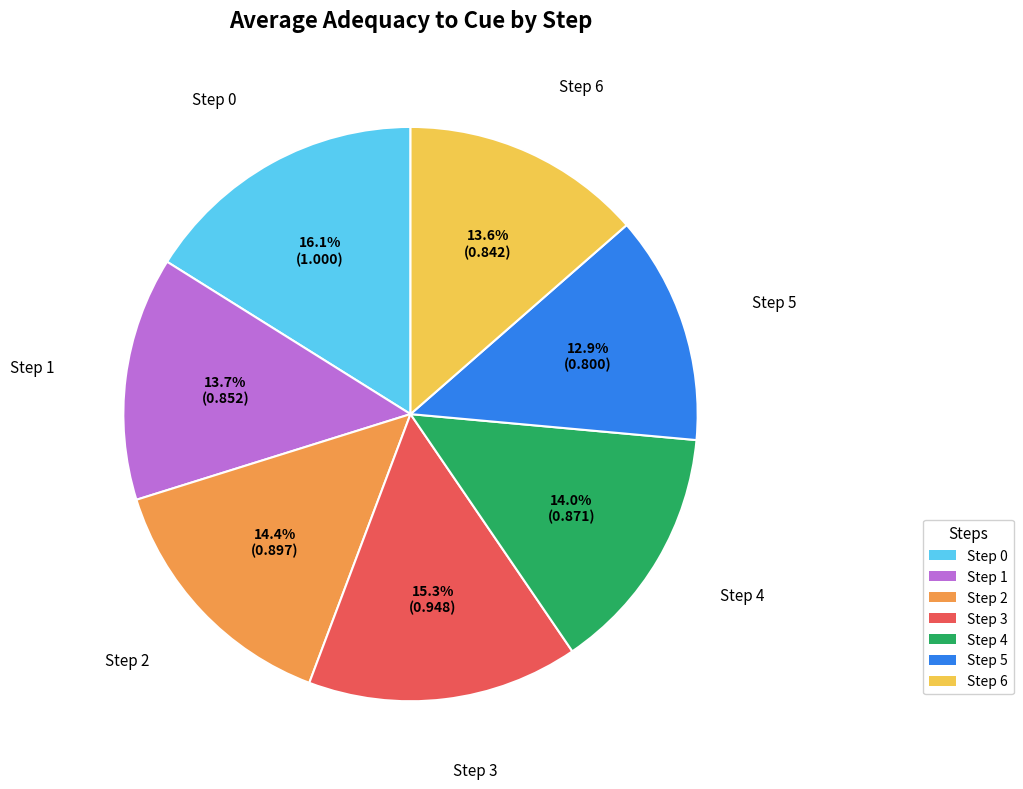

Does Step 5 account for over 50% of the chart?

No